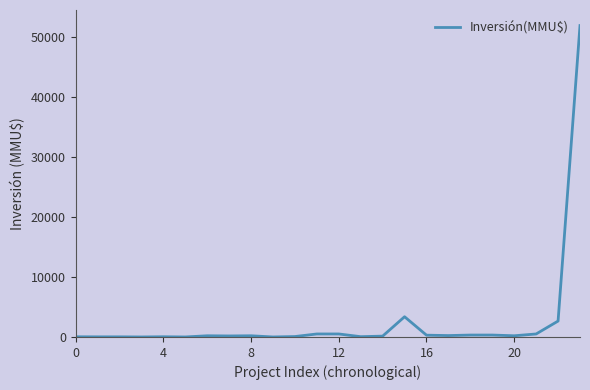

What is the difference between the maximum and minimum values?

51860